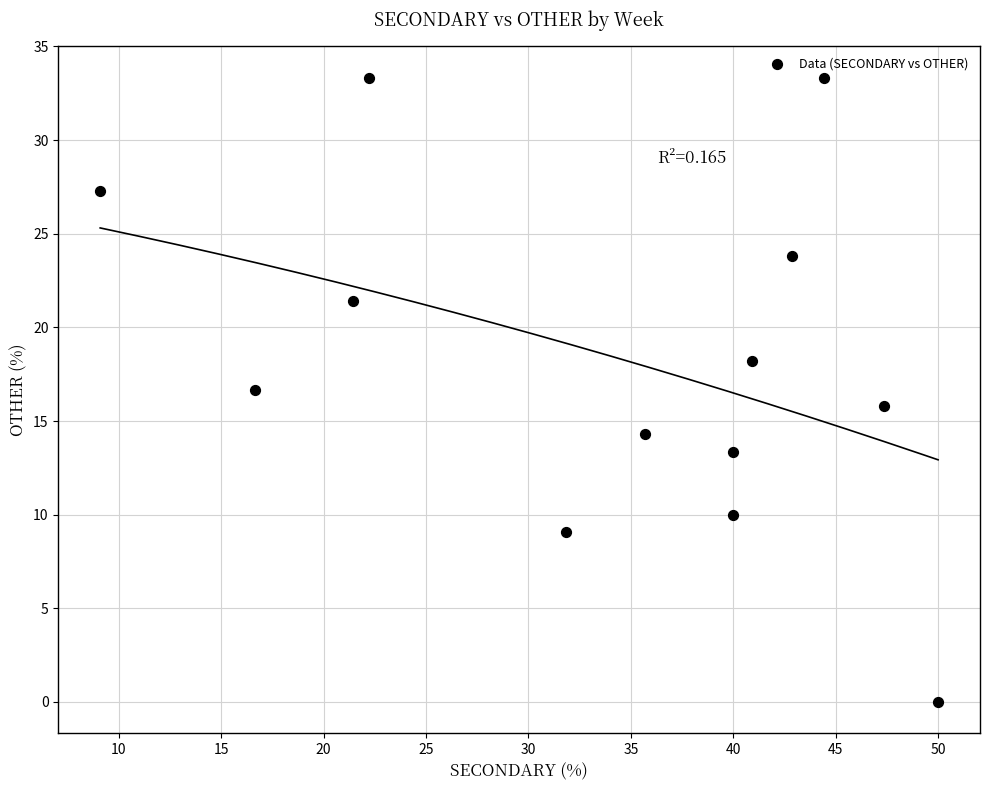

What is the range of Y values (max minus min)?

33.3